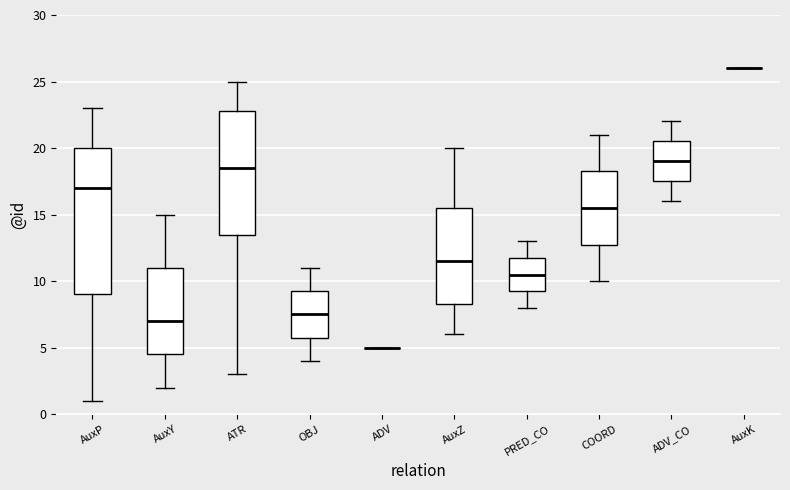

Comparing the boxes themselves (not the whiskers), which one is the tallest?

AuxP